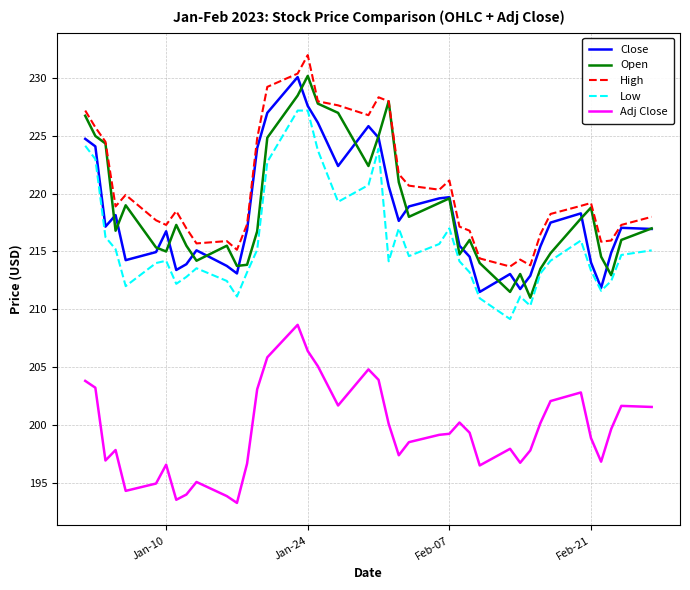

True or false: Adj Close and Close intersect in this chart.

False